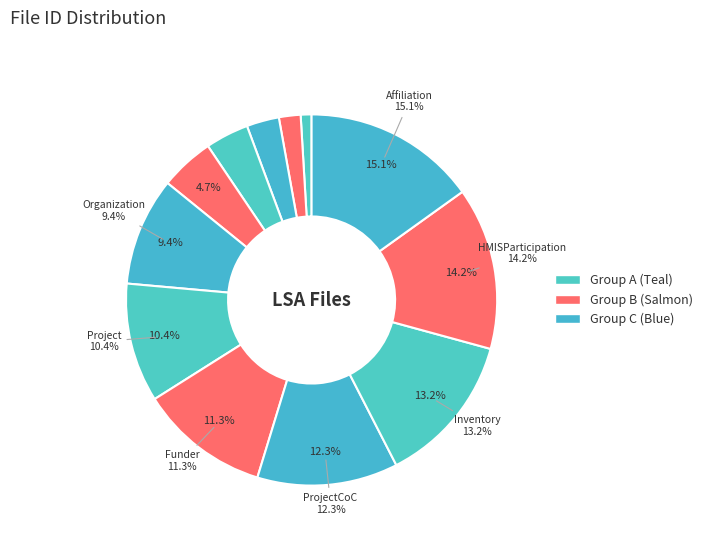

To the nearest percent, what is the combined percentage of Organization and Inventory?

23%